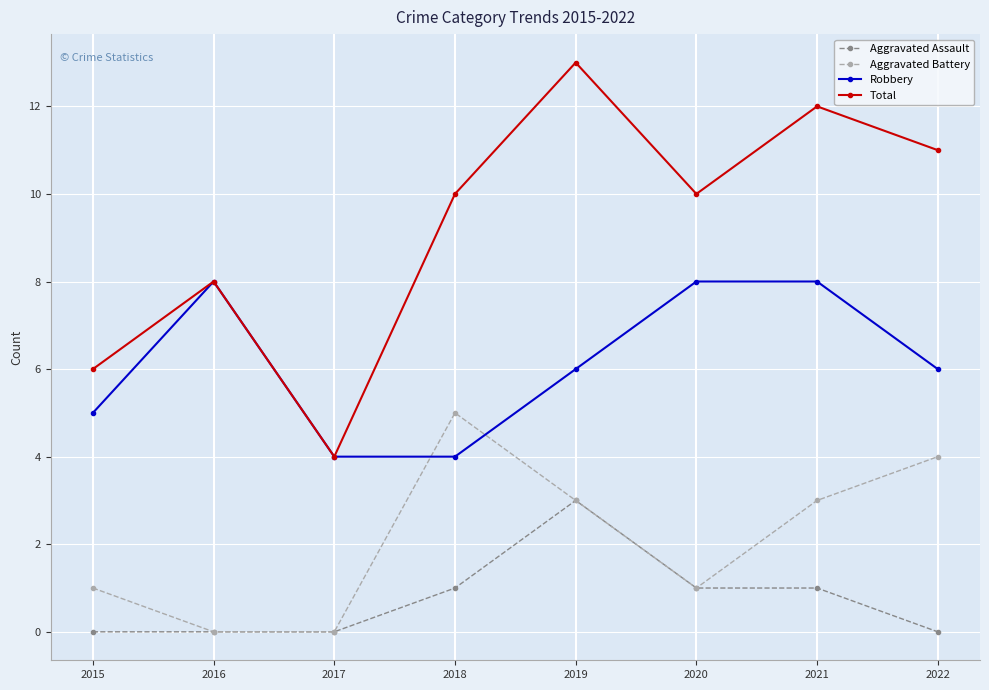

Which series has the largest range (max minus min)?

Total